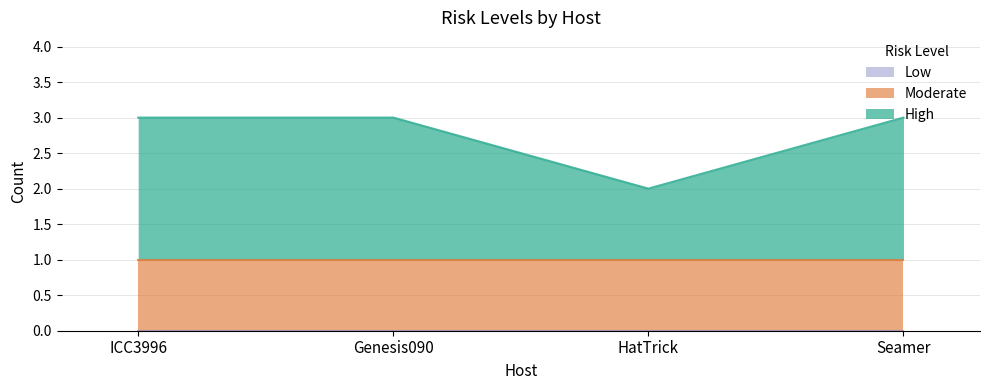

What is the total value across all series at Seamer?

3